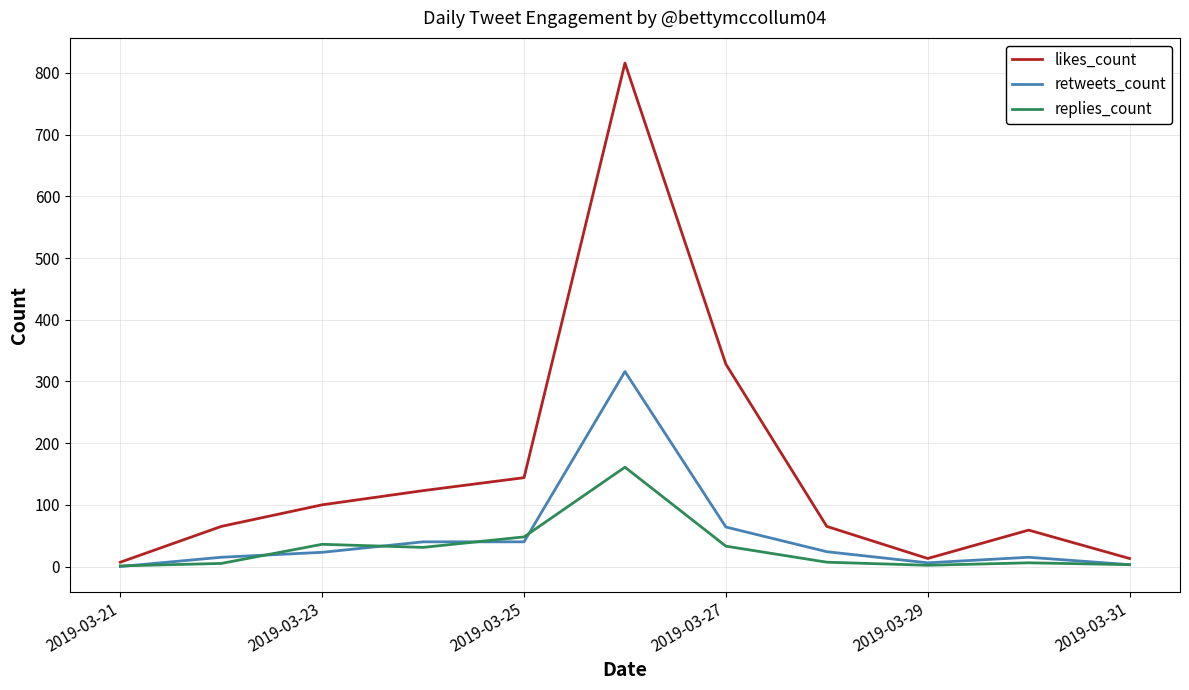

What is the sum of all likes_count values?

1733